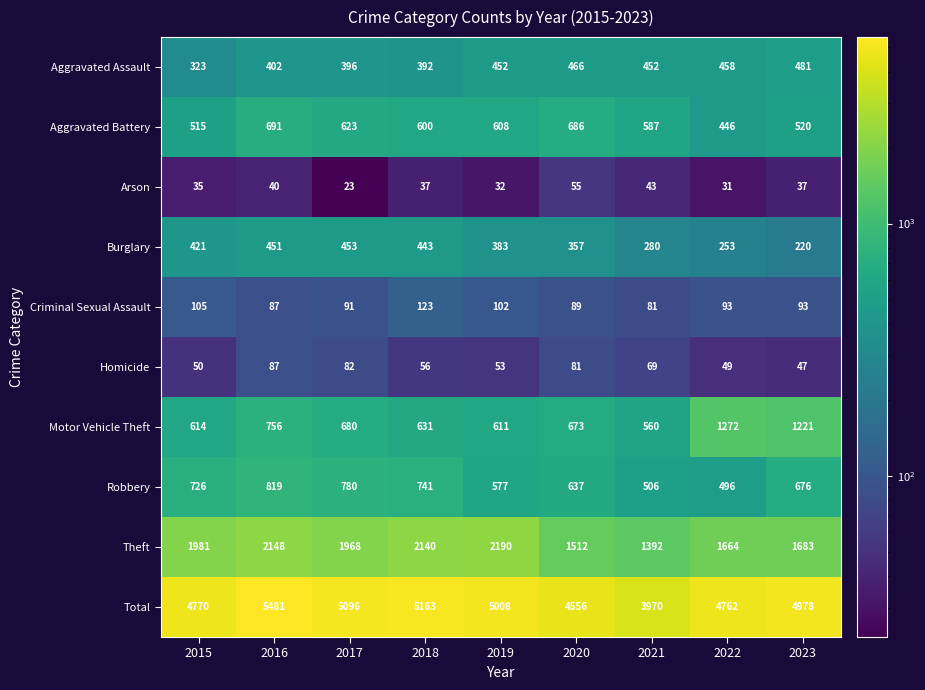

Between 2020 and 2022, which series saw the biggest shift?

Motor Vehicle Theft